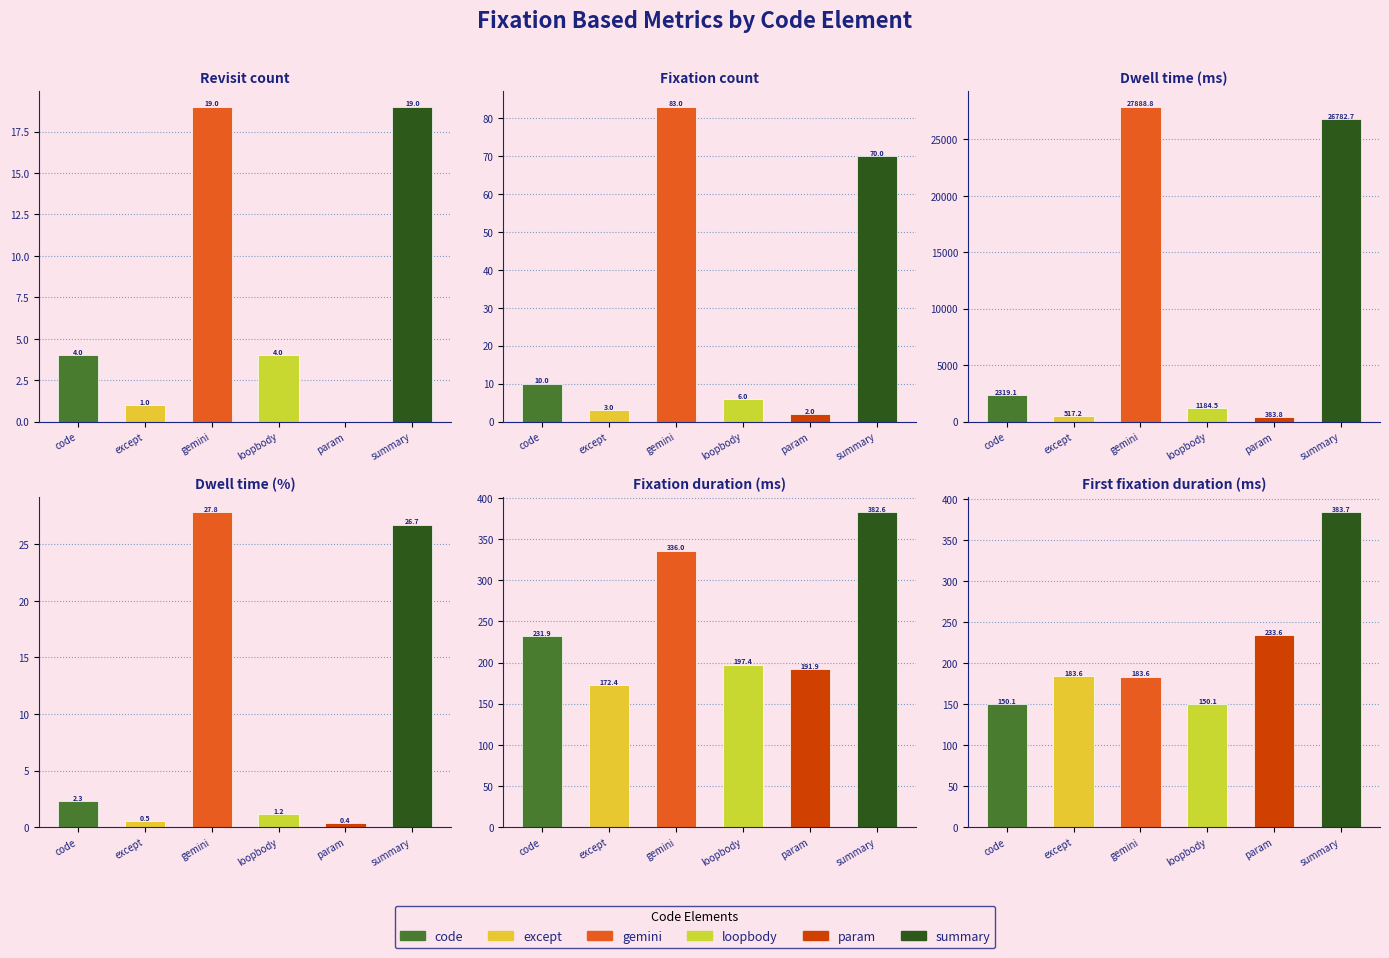

List the series in order of their peak value, lowest first.

param, except, loopbody, code, summary, gemini